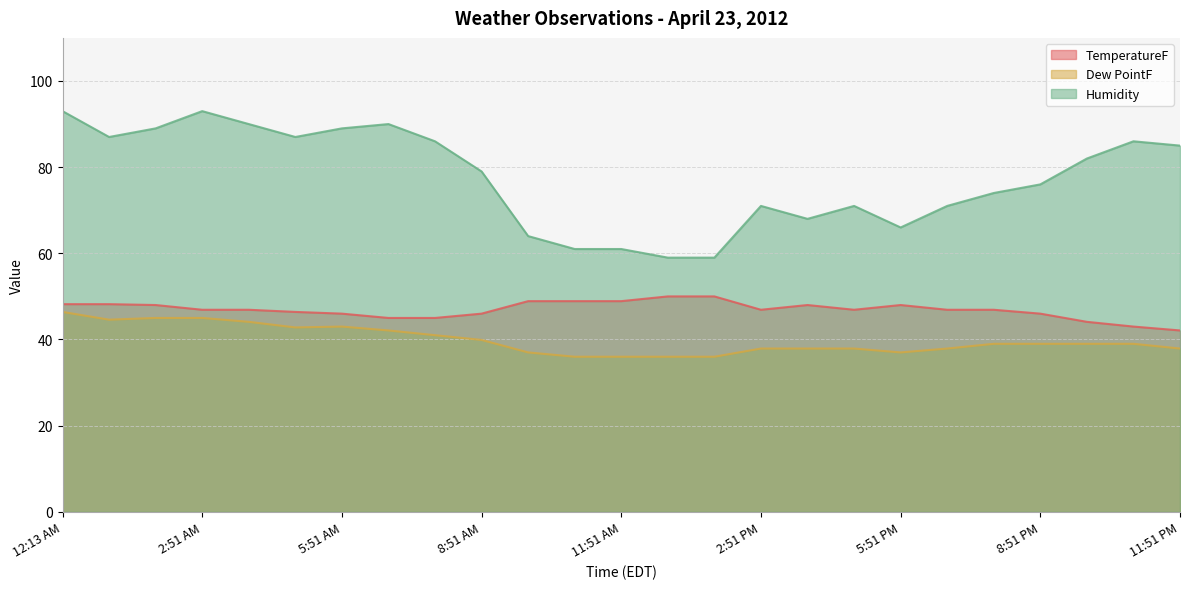

The value of TemperatureF at 4:51 PM is 46.9. True or false?

True